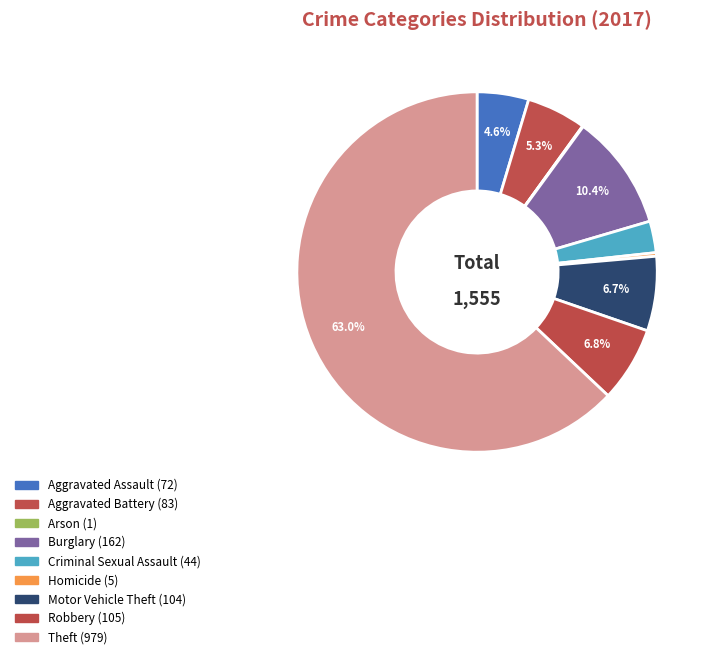

How much of the chart is everything except Criminal Sexual Assault?

97.2%